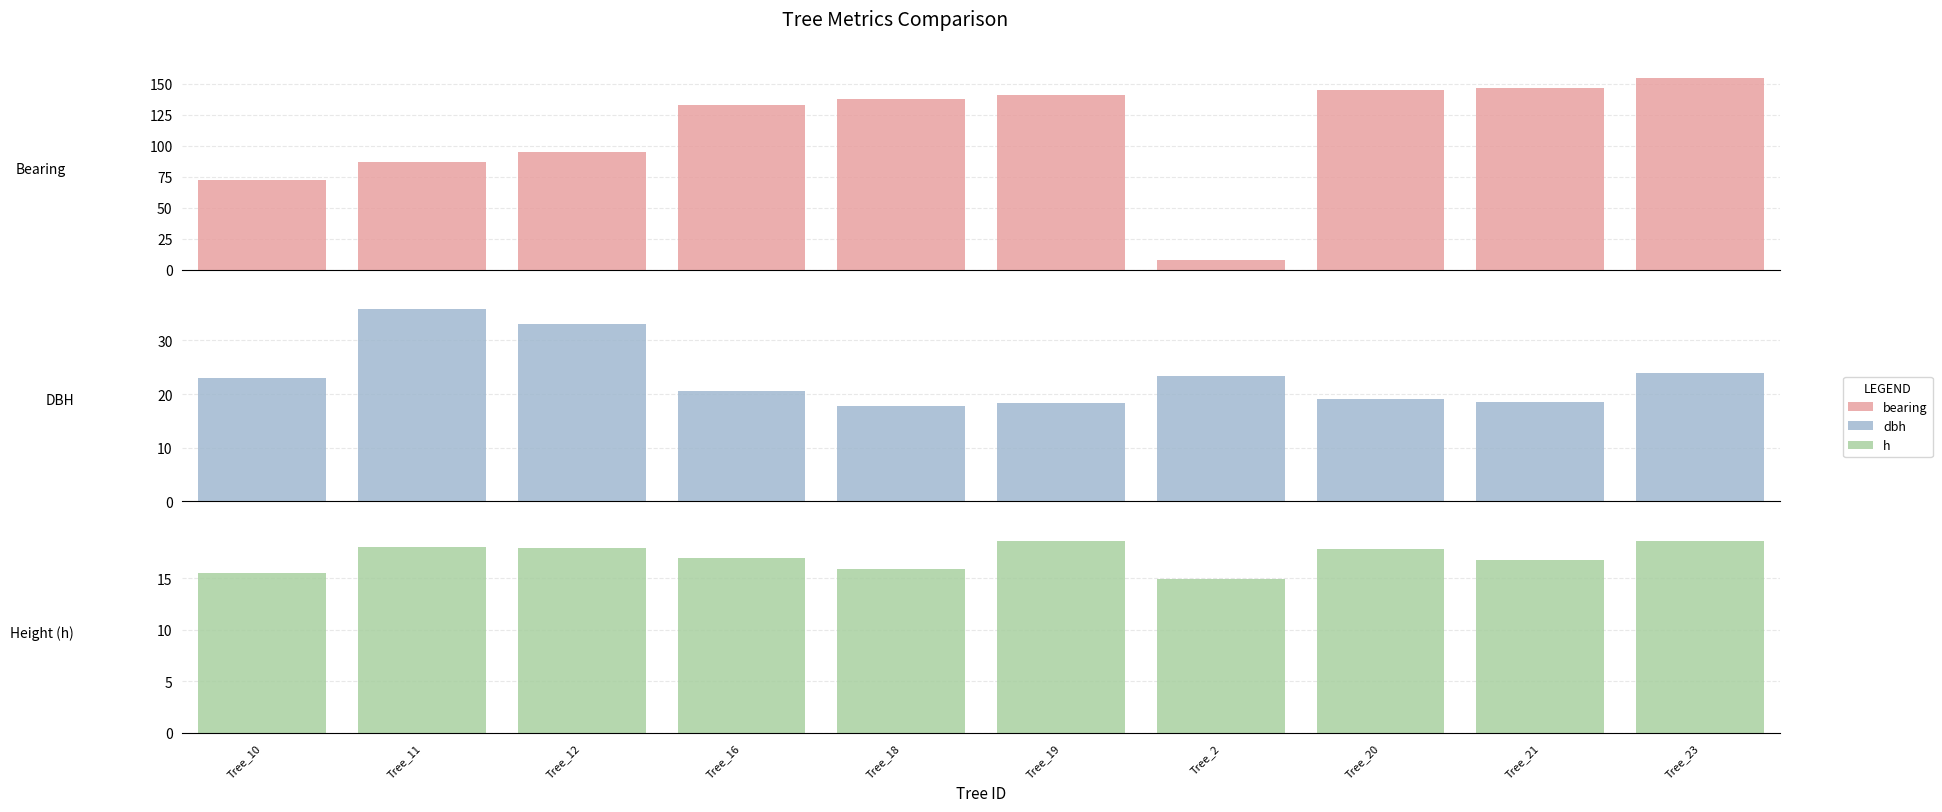

Is it true that bearing equals 145.0 at Tree_20?

True